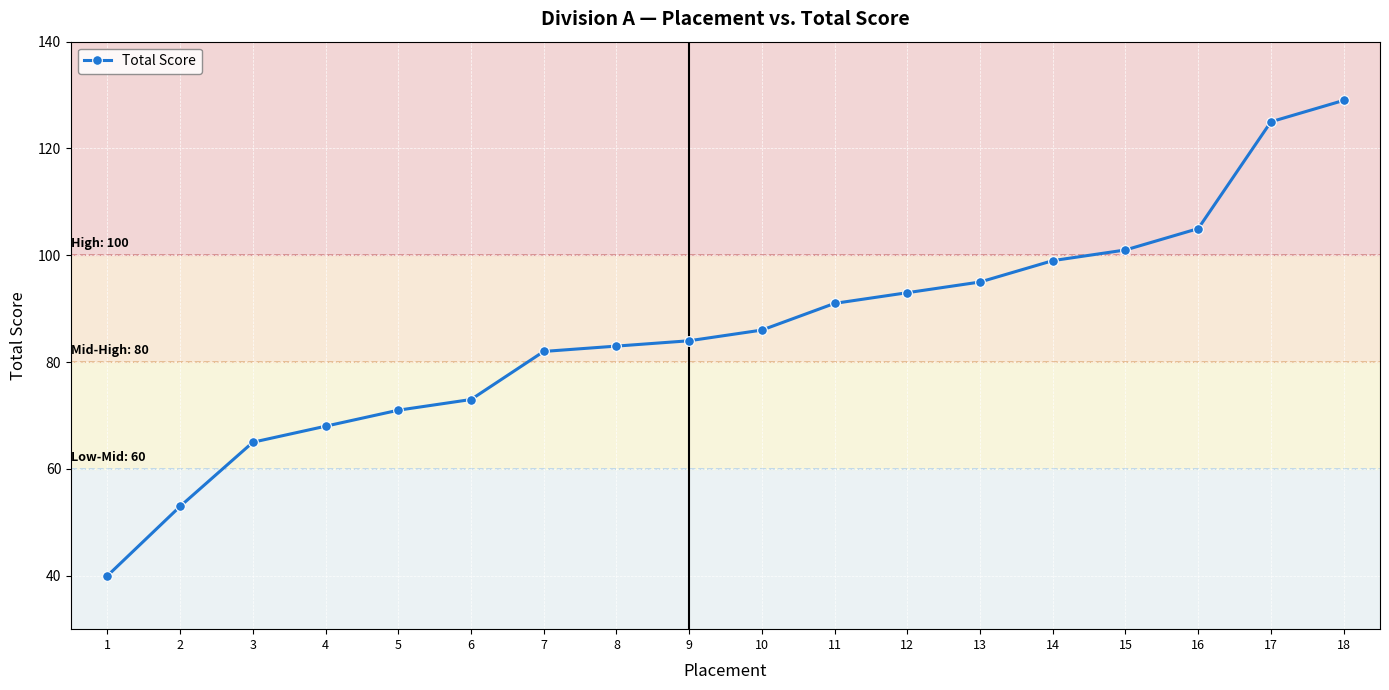

Reading left to right, transcribe all the data shown in this chart.

40	53	65	68	71	73	82	83	84	86	91	93	95	99	101	105	125	129